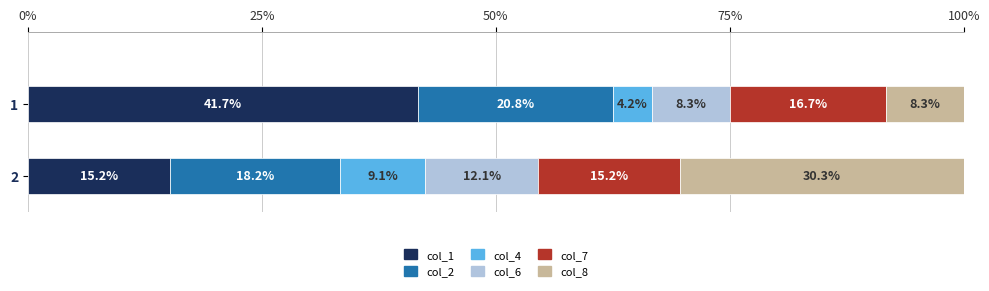

What is the difference between the maximum and minimum values in the col_1 series?

26.5